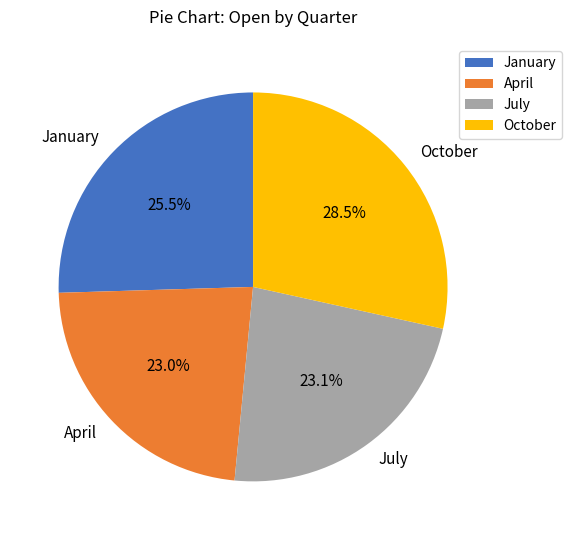

How much of the chart is everything except January?

74.5%